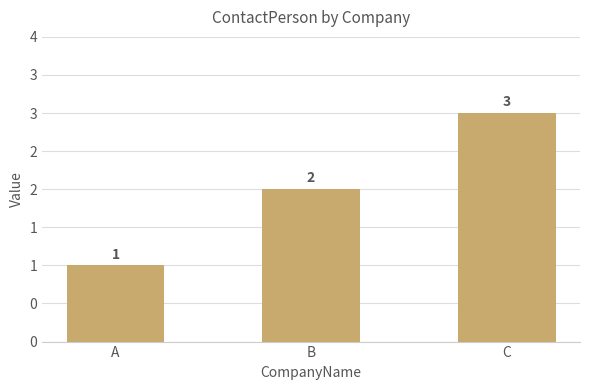

What is the ratio of the value at B to the value at A?

2.0